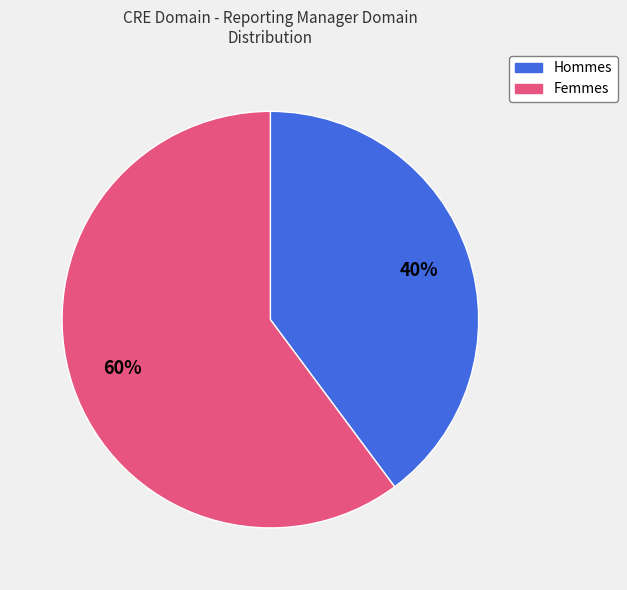

Is there any slice that represents more than half of the pie?

Yes